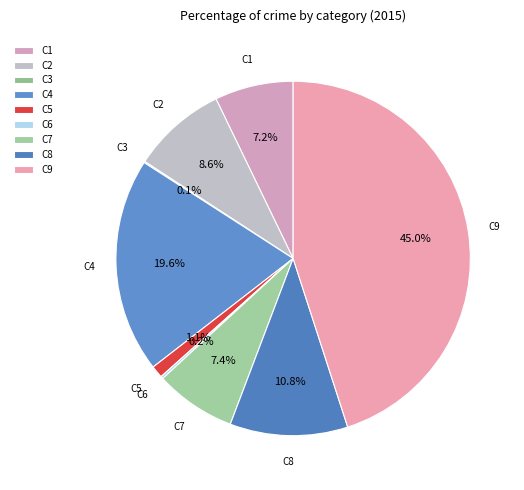

Does C2 represent more than half of the total?

No